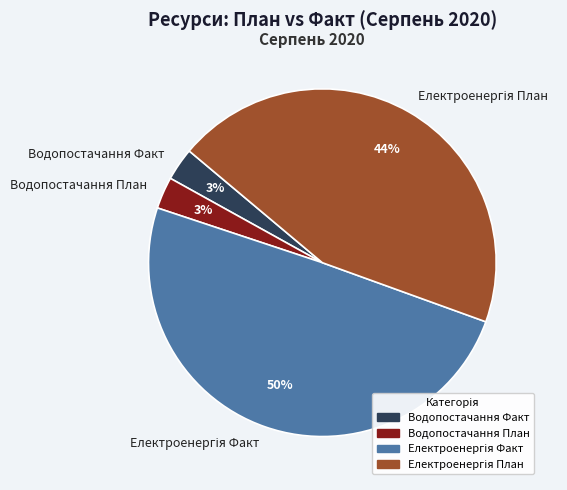

Is it true that Водопостачання План is 3% of the pie?

True